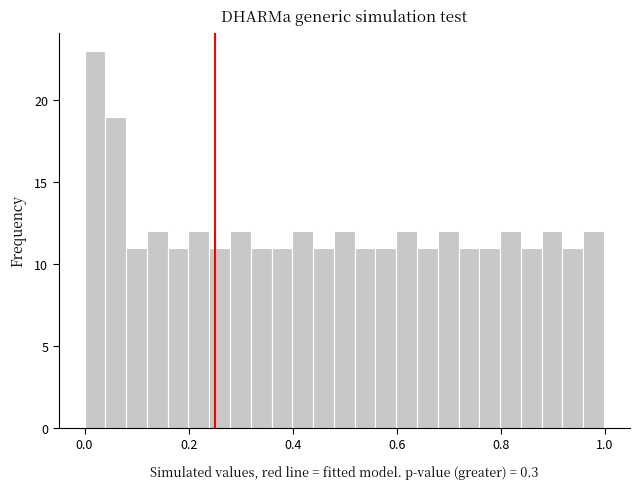

Read against the x-axis, roughly where is the centre of the tallest bar?

0.02